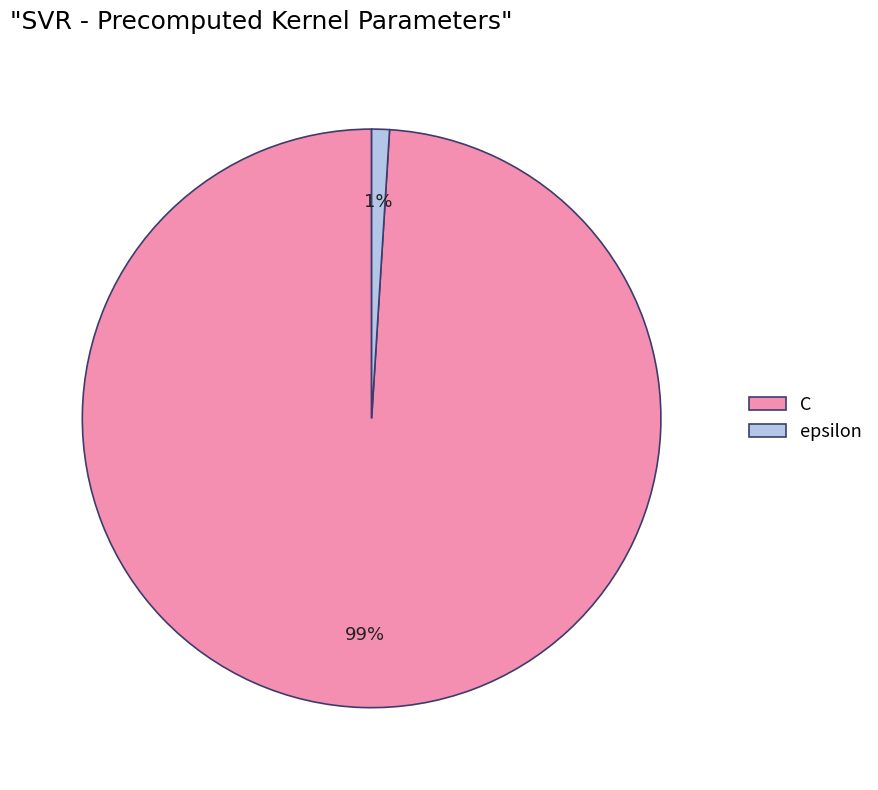

Does any single category account for the majority?

Yes